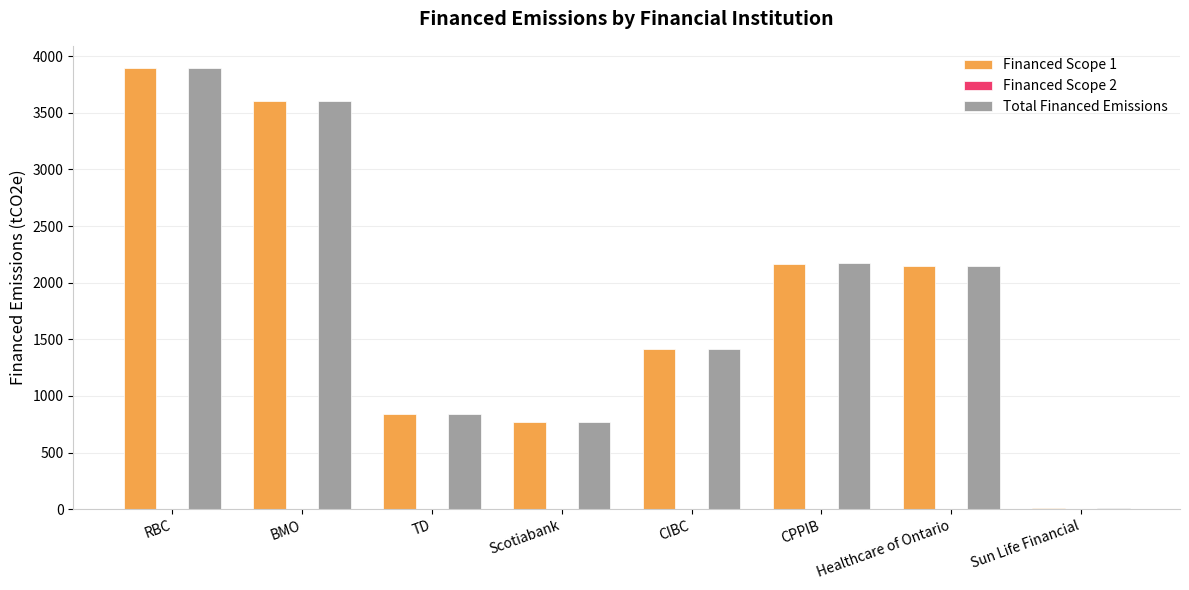

At which category is the sum across all series the highest?

RBC